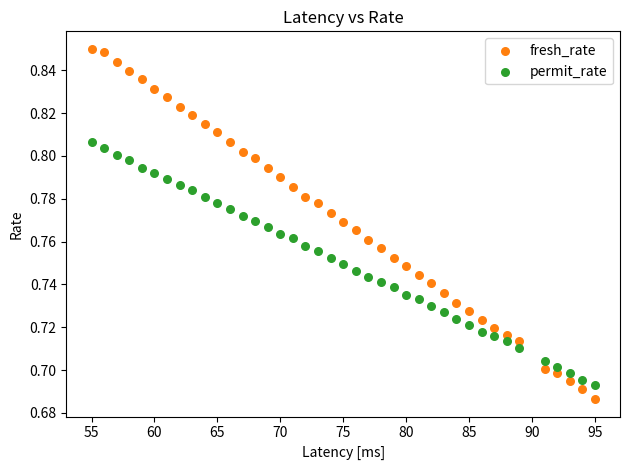

Which series reaches the maximum Y coordinate?

fresh_rate